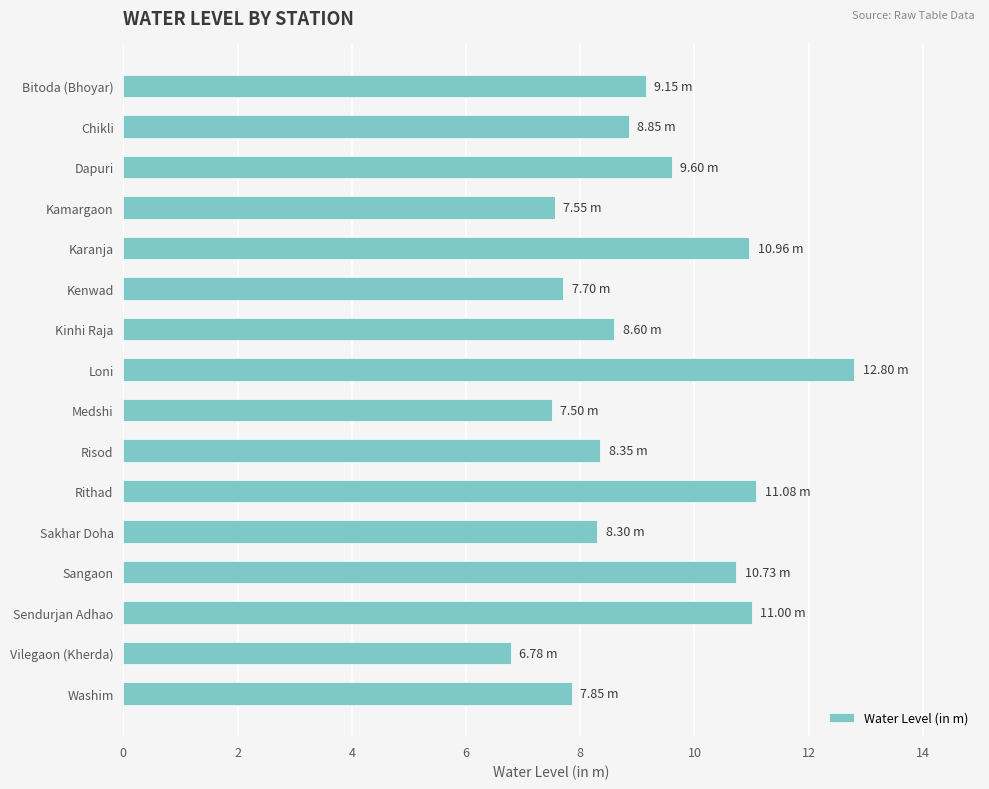

What is the label of the 14th bar from the bottom?

Dapuri